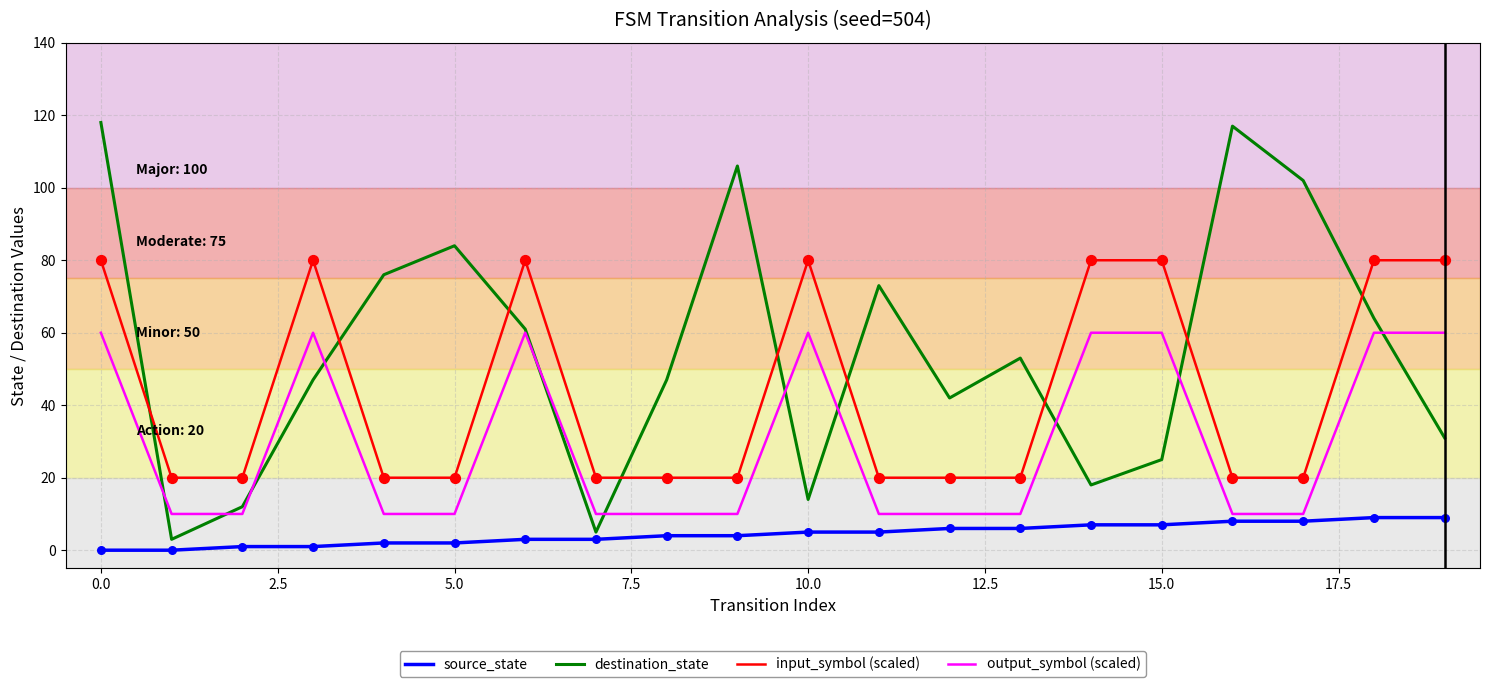

At how many categories does at least one series exceed 116?

2